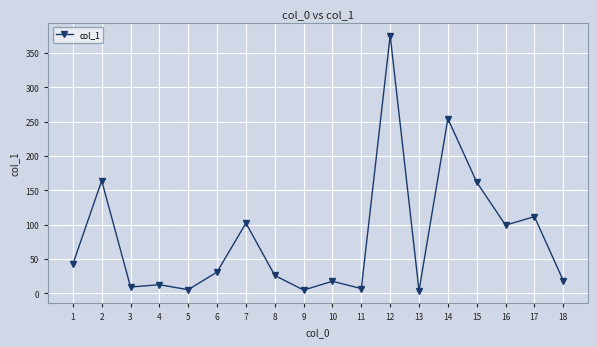

How many lines are shown in the chart?

1